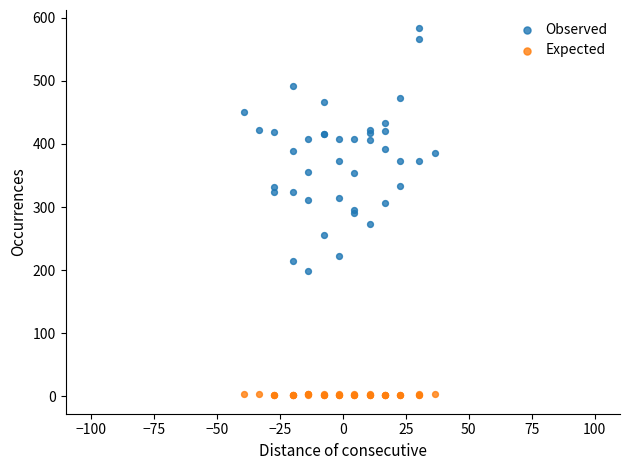

What are all the series names shown in the legend?

Observed, Expected